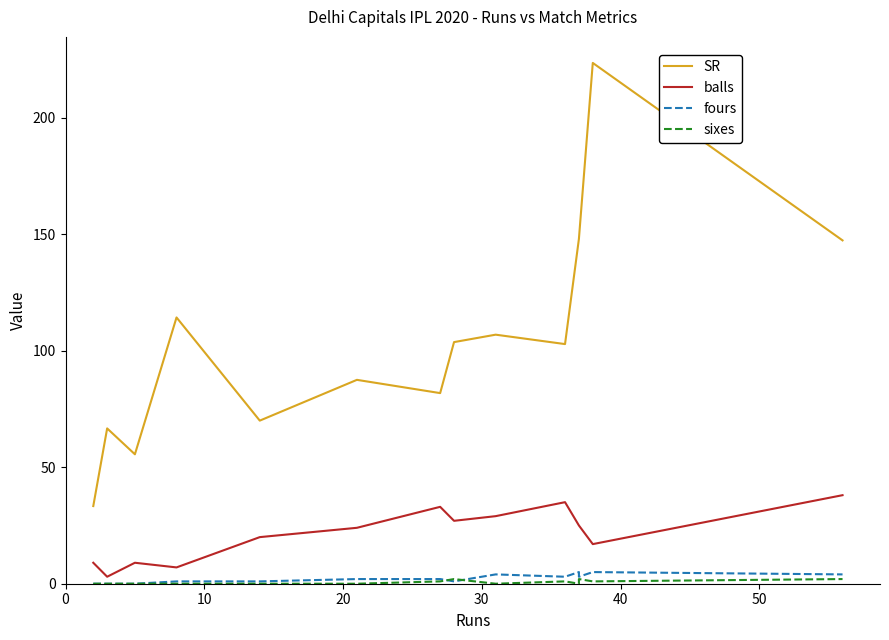

Is the value of fours at 50 greater than the value of SR at 60?

No